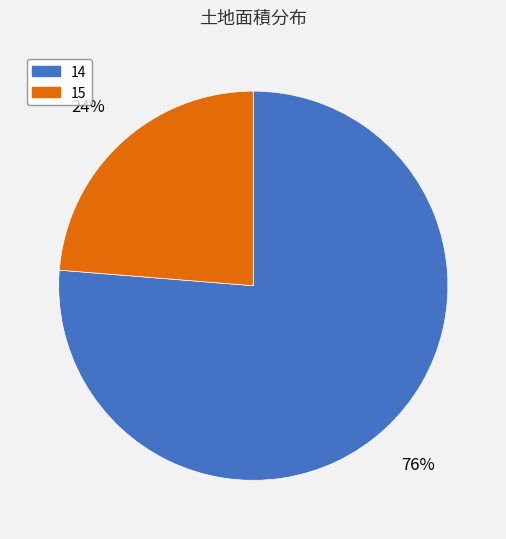

Rank the categories by value from highest to lowest.

14, 15